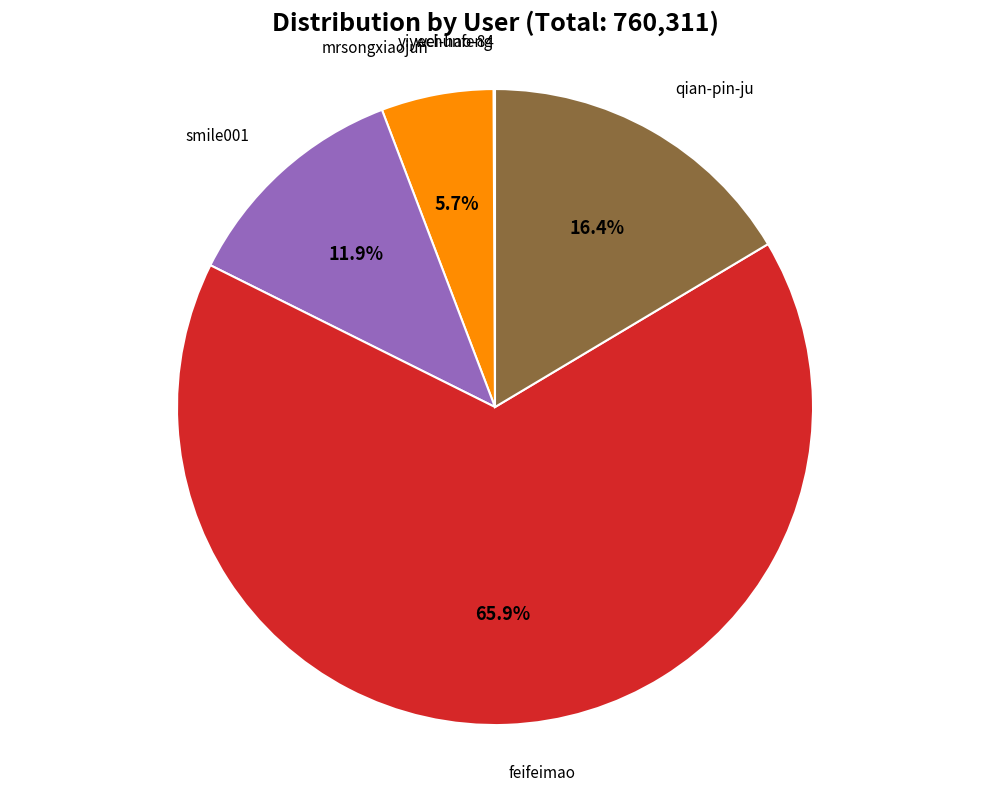

Is there any slice that represents more than half of the pie?

Yes